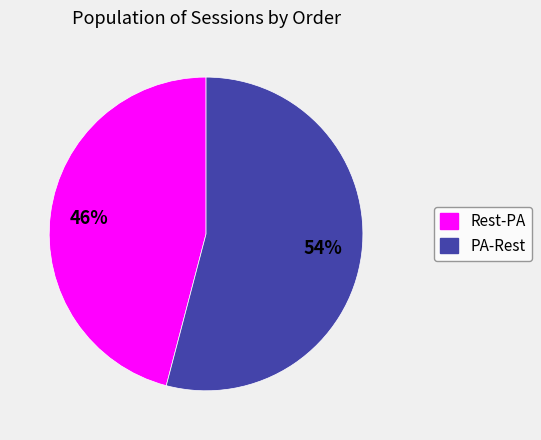

What is the majority slice?

PA-Rest